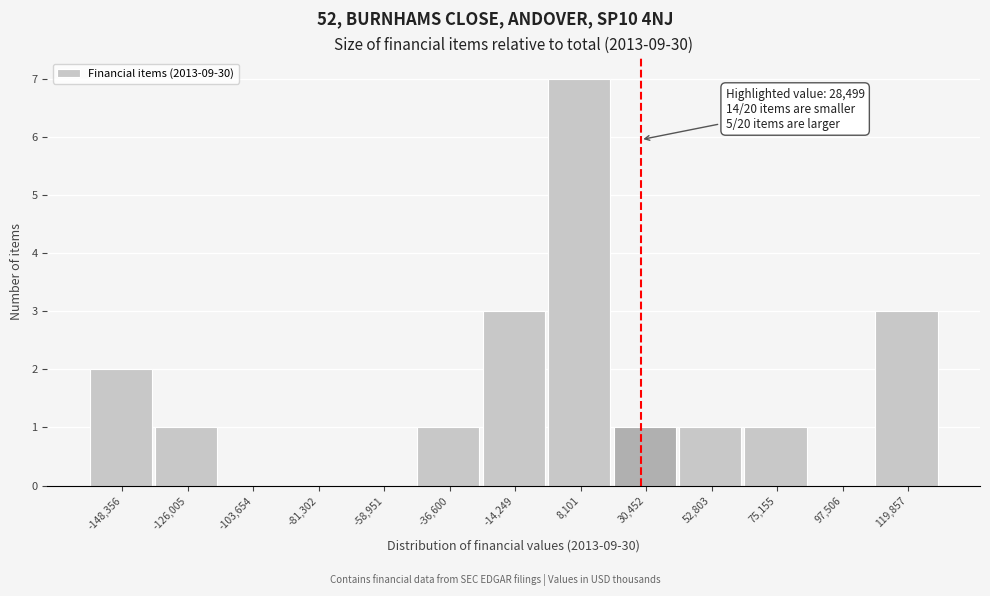

Over which range of the x-axis is the bar tallest?

-5000 to 20000